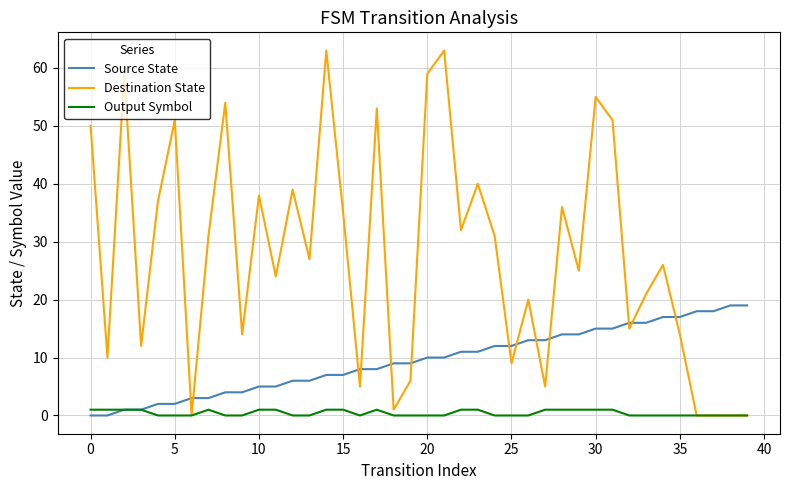

After their last crossing, which series has the higher values: Destination State or Source State?

Source State